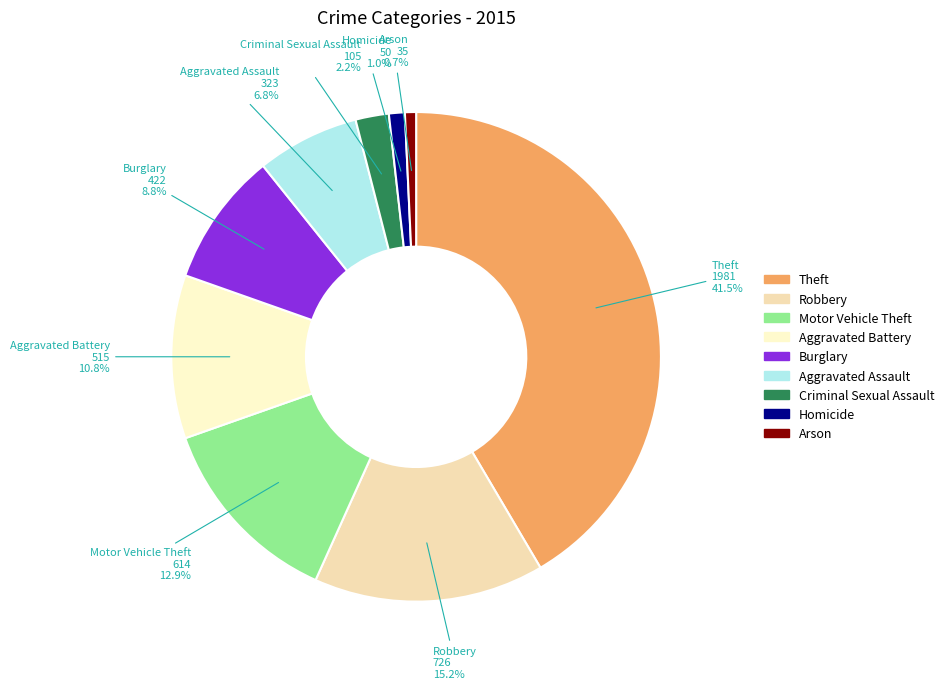

How many segments does this pie chart have?

9